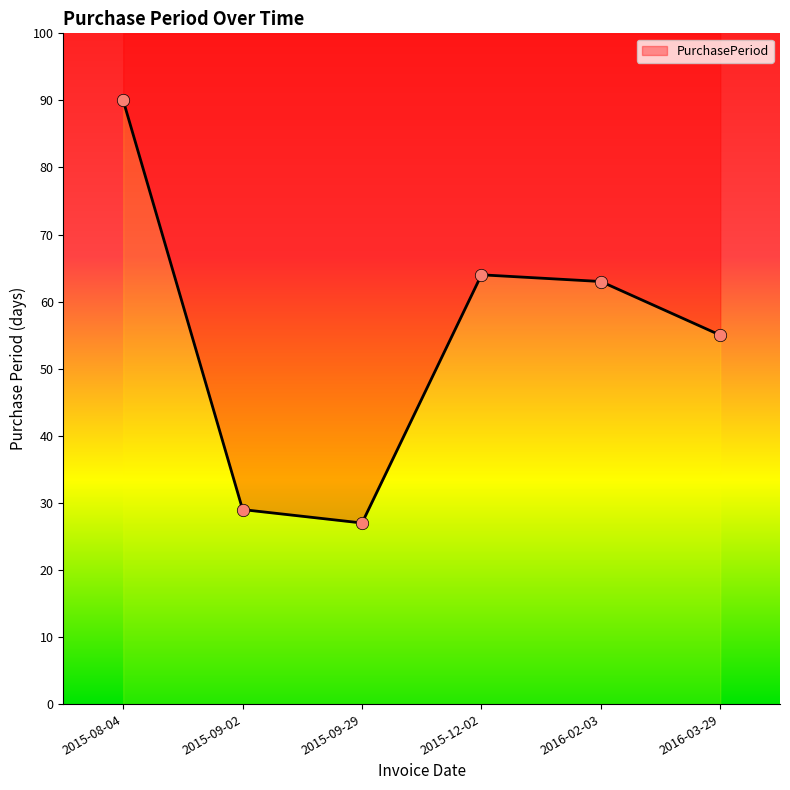

Between 2016-03-29 and 2015-08-04, which is larger?

2015-08-04